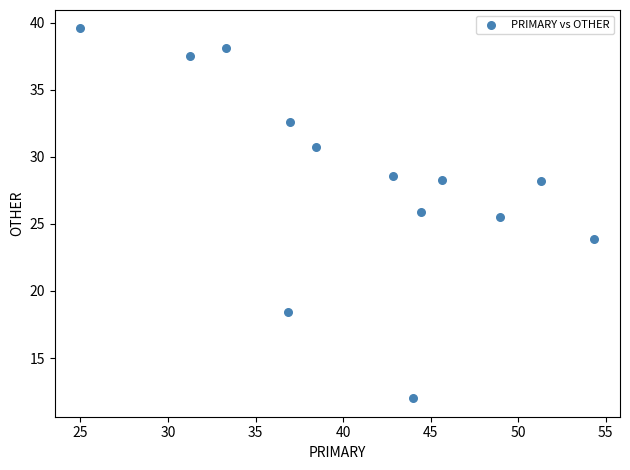

What is the range of Y values (max minus min)?

27.6